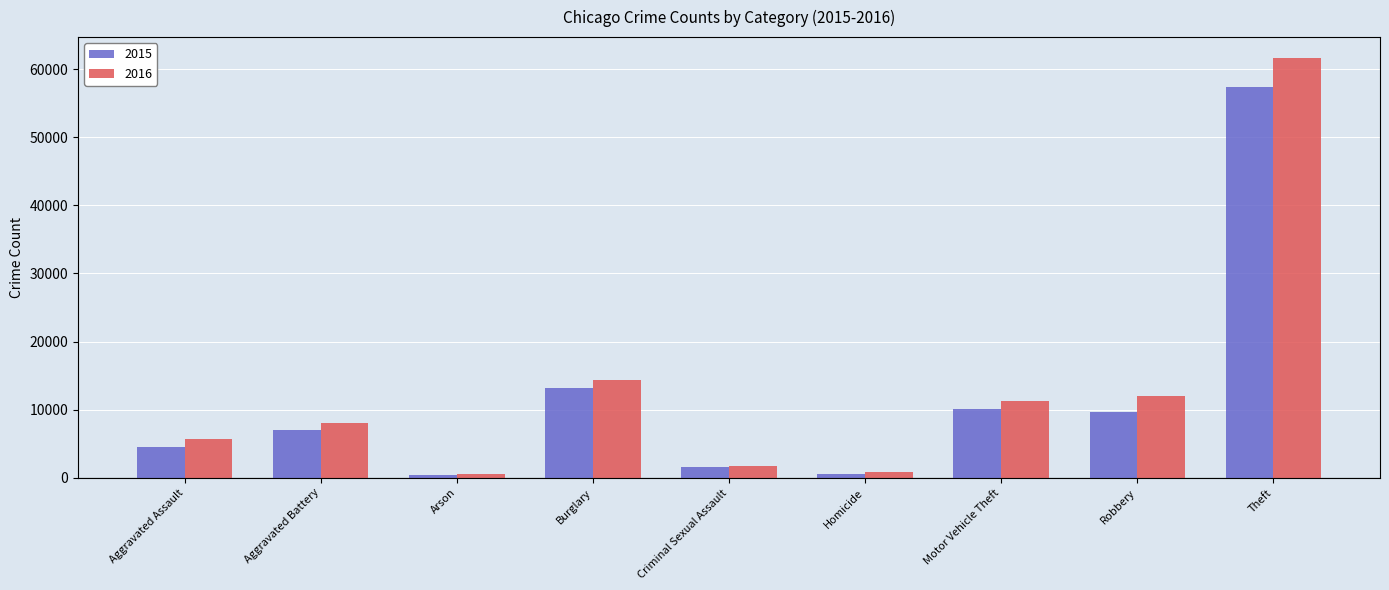

What are all the series names shown in the legend?

2015, 2016